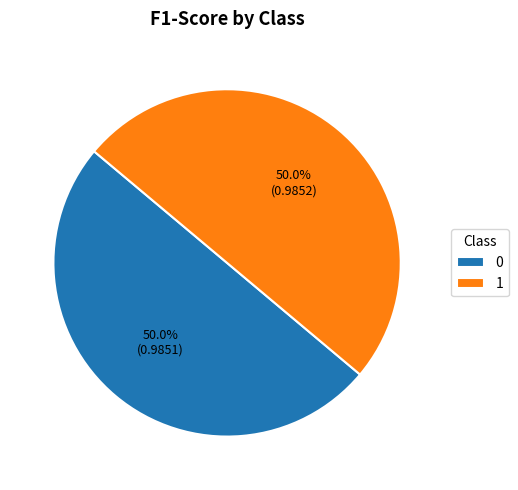

Count the number of slices in the pie.

2